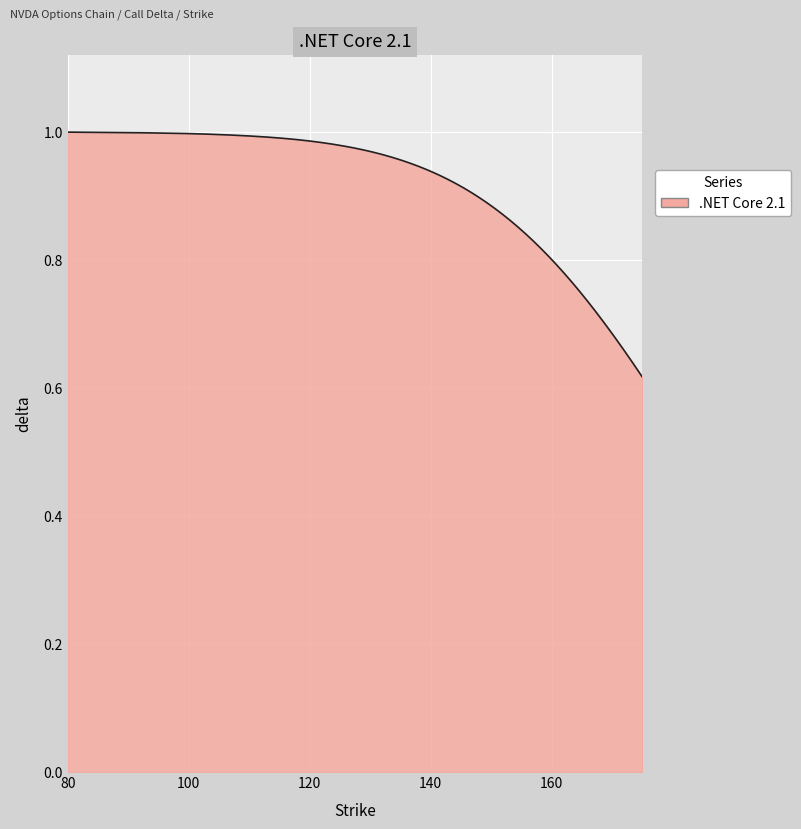

What is the difference between the maximum and minimum values?

0.4